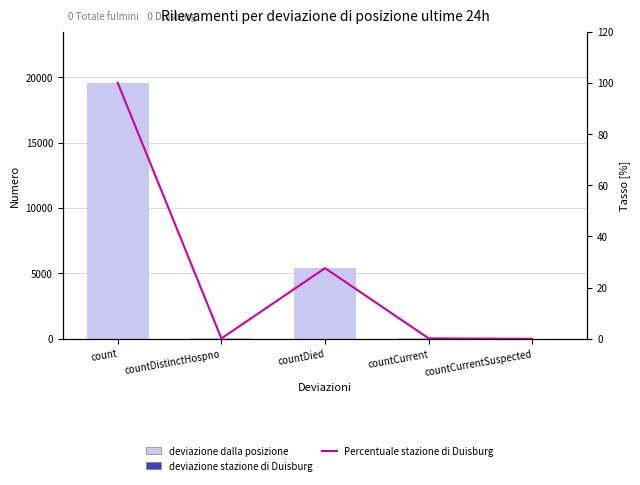

What is the value of the Percentuale stazione di Duisburg bar at the 1st from the left?

100.0